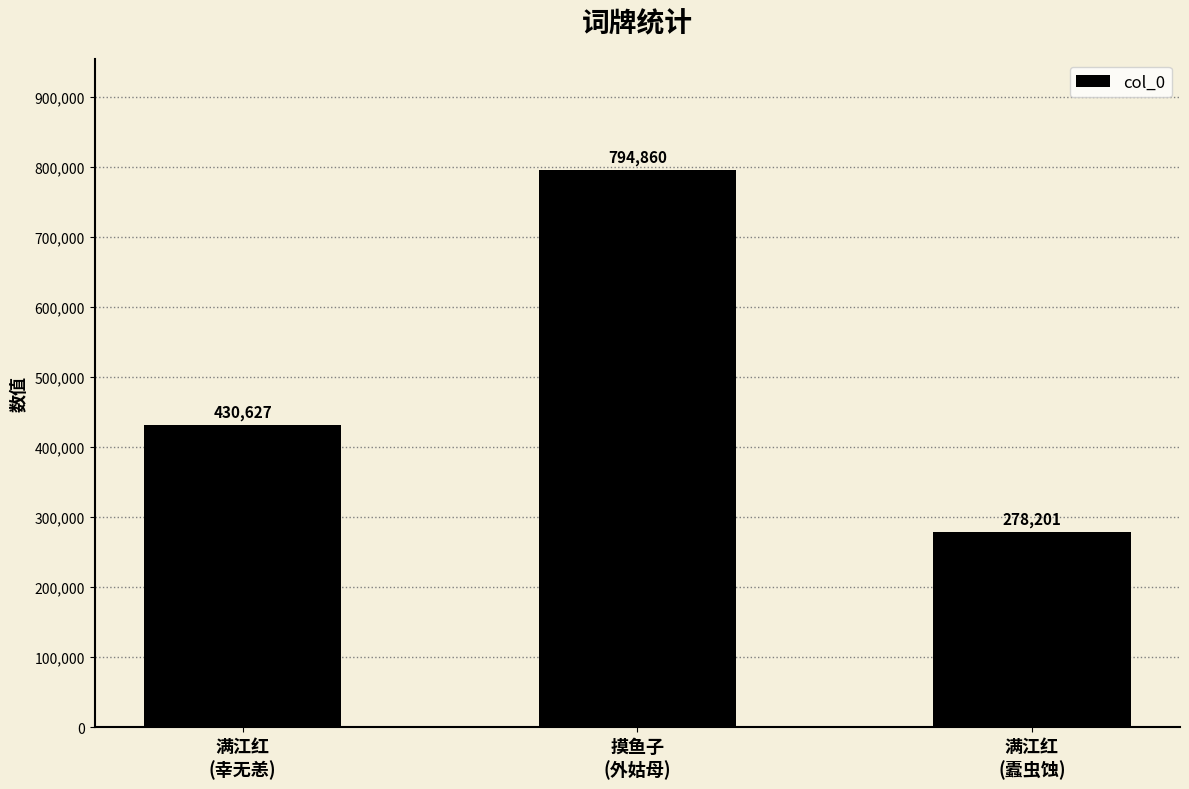

What is the maximum value shown in the chart?

794860